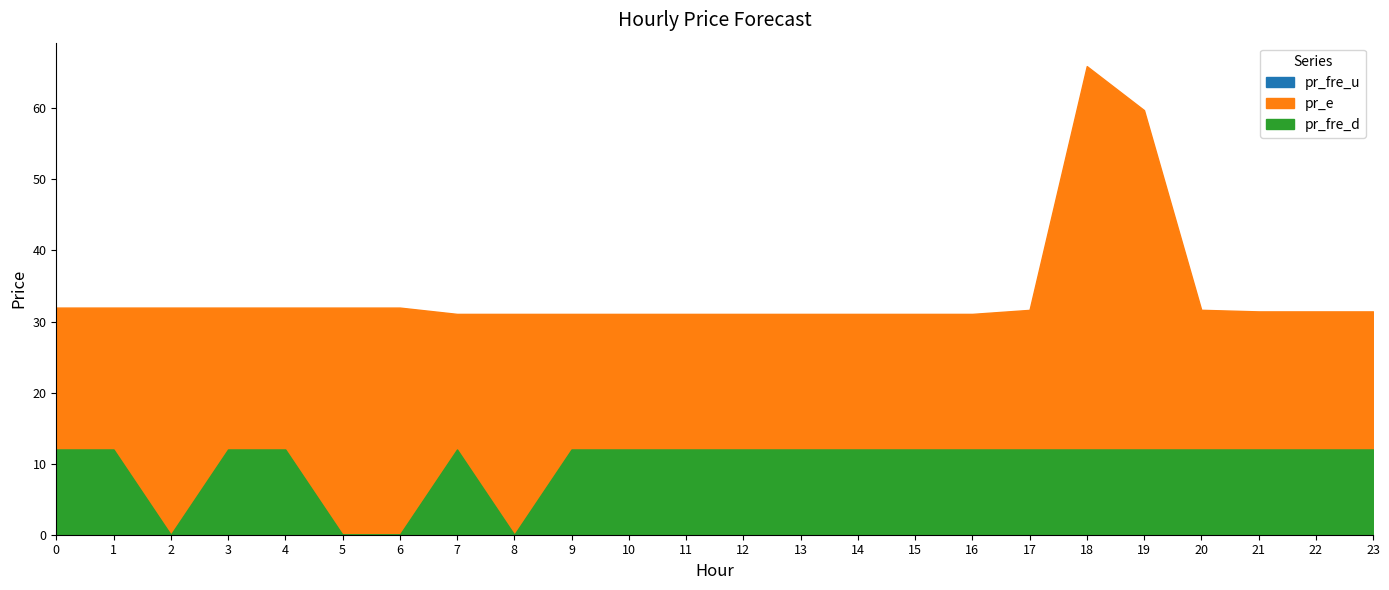

The value of pr_e at 16 is 45.2. True or false?

False